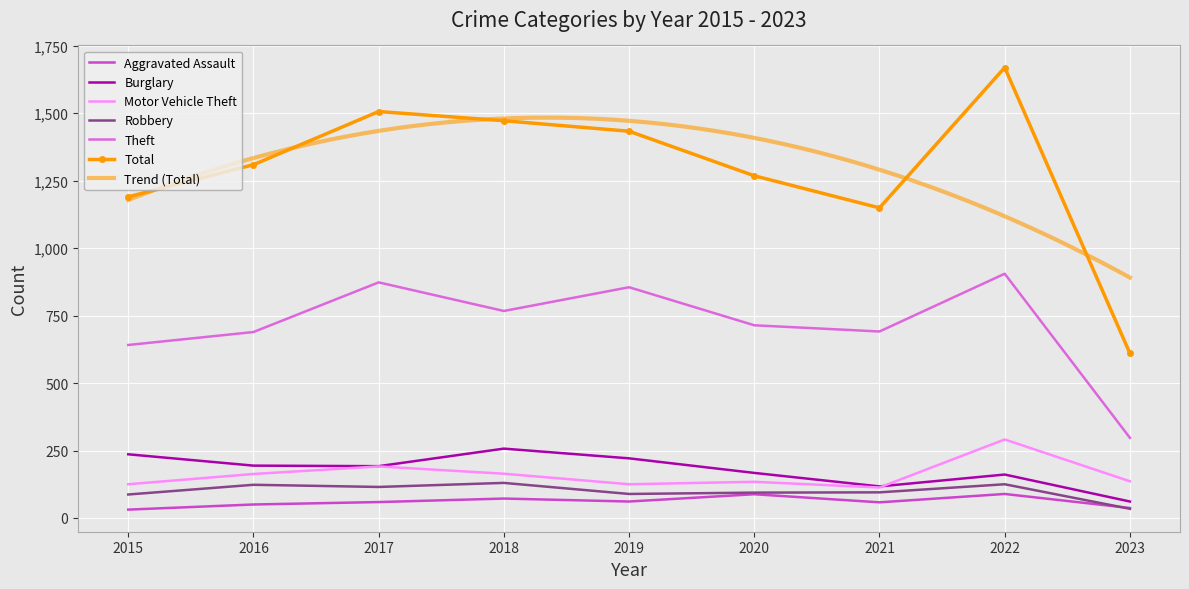

Where is Motor Vehicle Theft nearest to the value 202?

2017